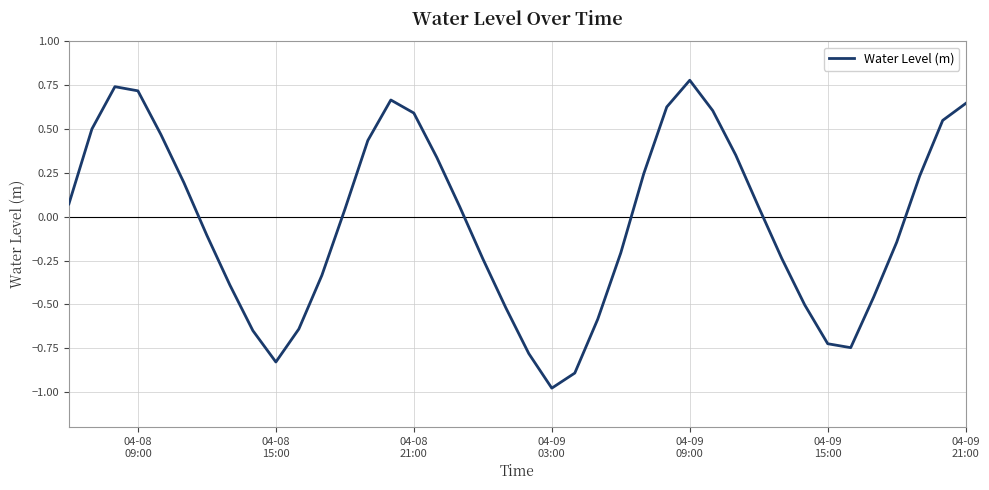

What is the difference between the maximum and minimum values?

1.8